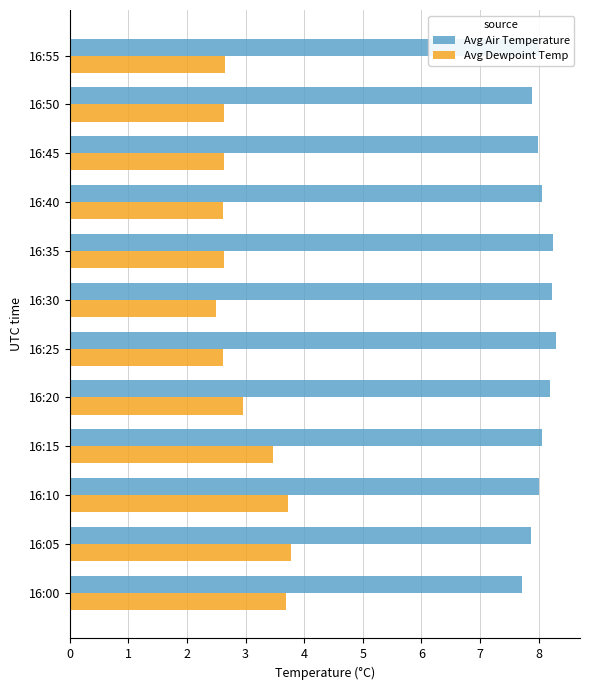

Which series has the widest spread of values?

Avg Dewpoint Temp